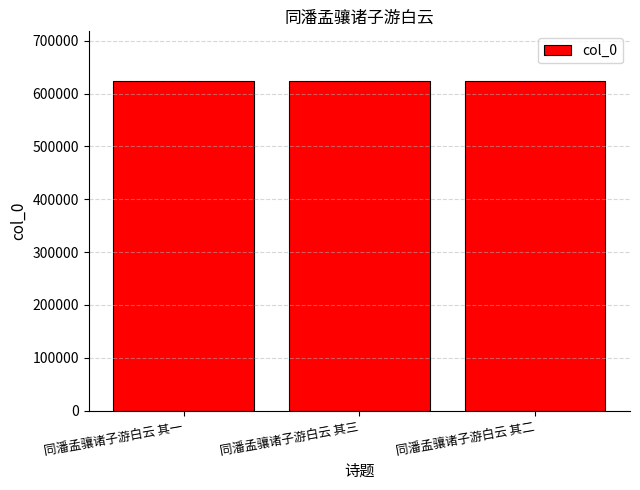

Approximately how many times larger is the value at 同潘孟骧诸子游白云 其三 compared to 同潘孟骧诸子游白云 其二?

1.0